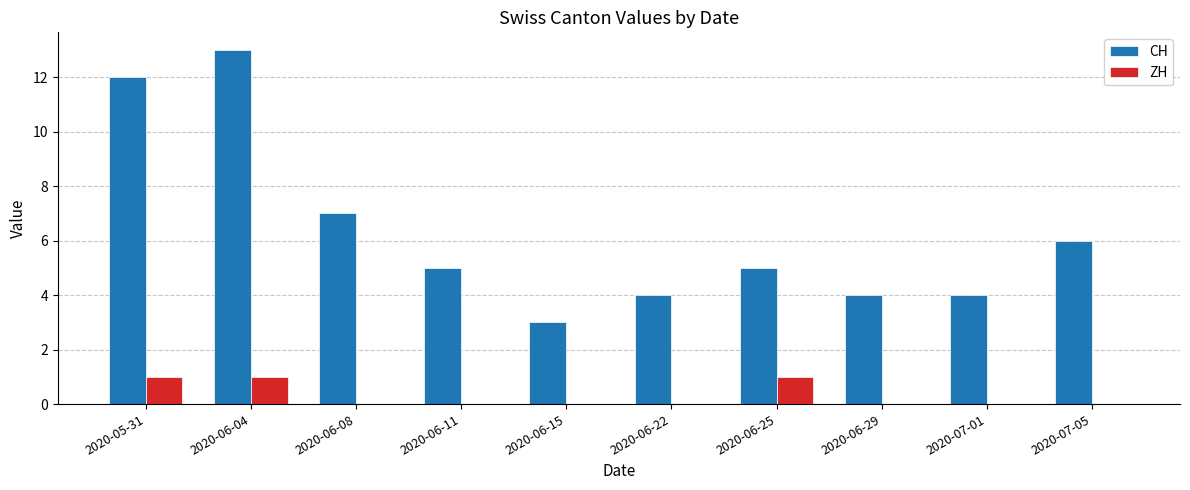

The ZH series shows 2 at 2020-06-04. True or false?

False